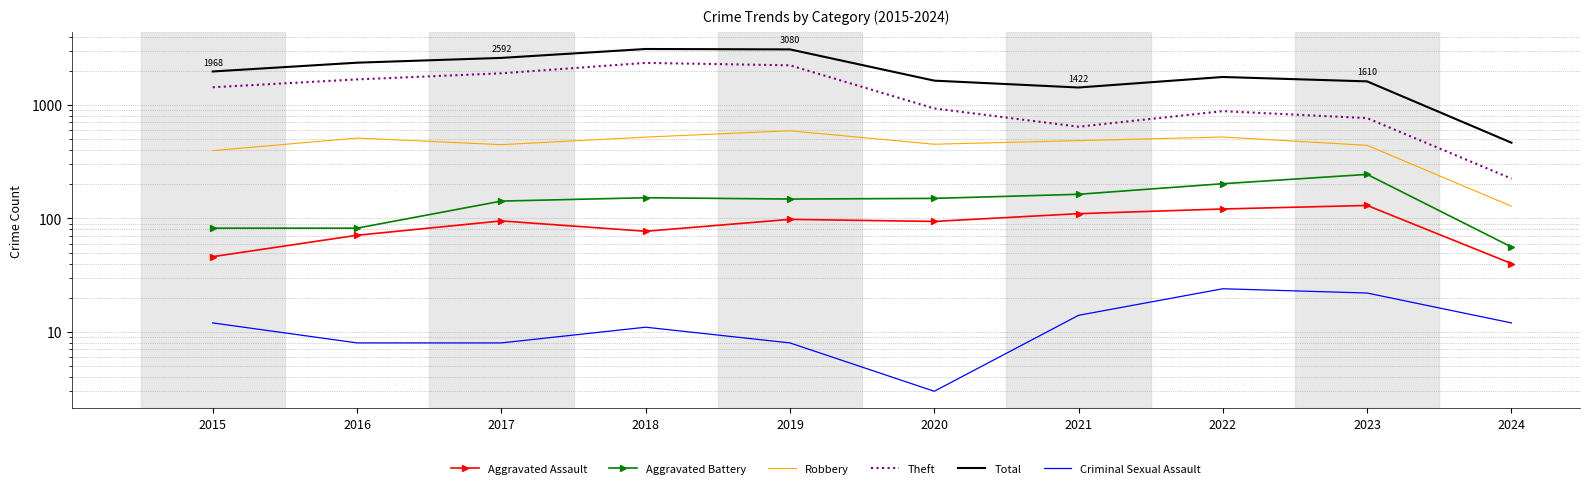

Which series has the widest spread of values?

Total